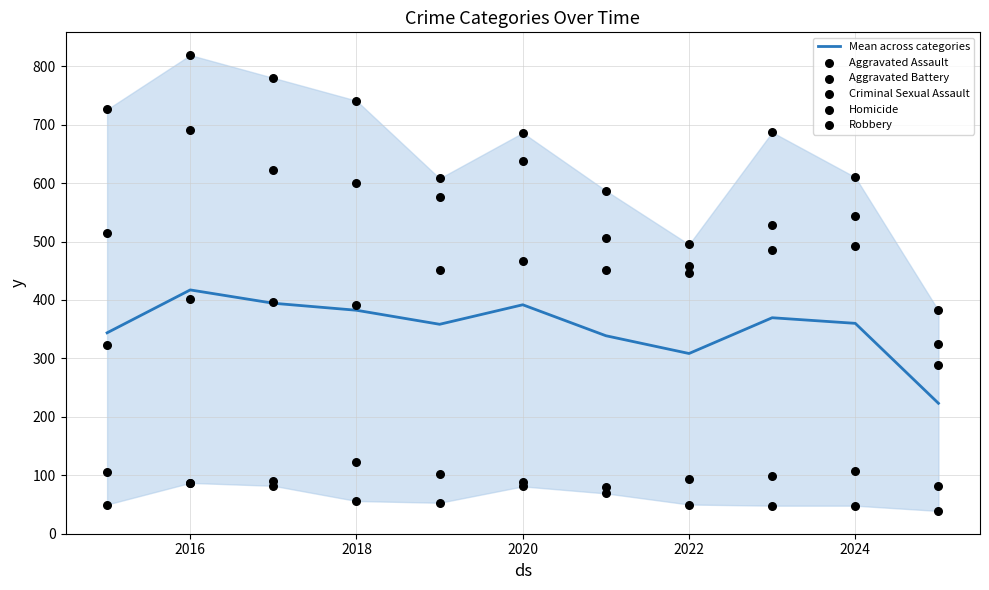

Which series reaches the minimum Y coordinate?

Homicide